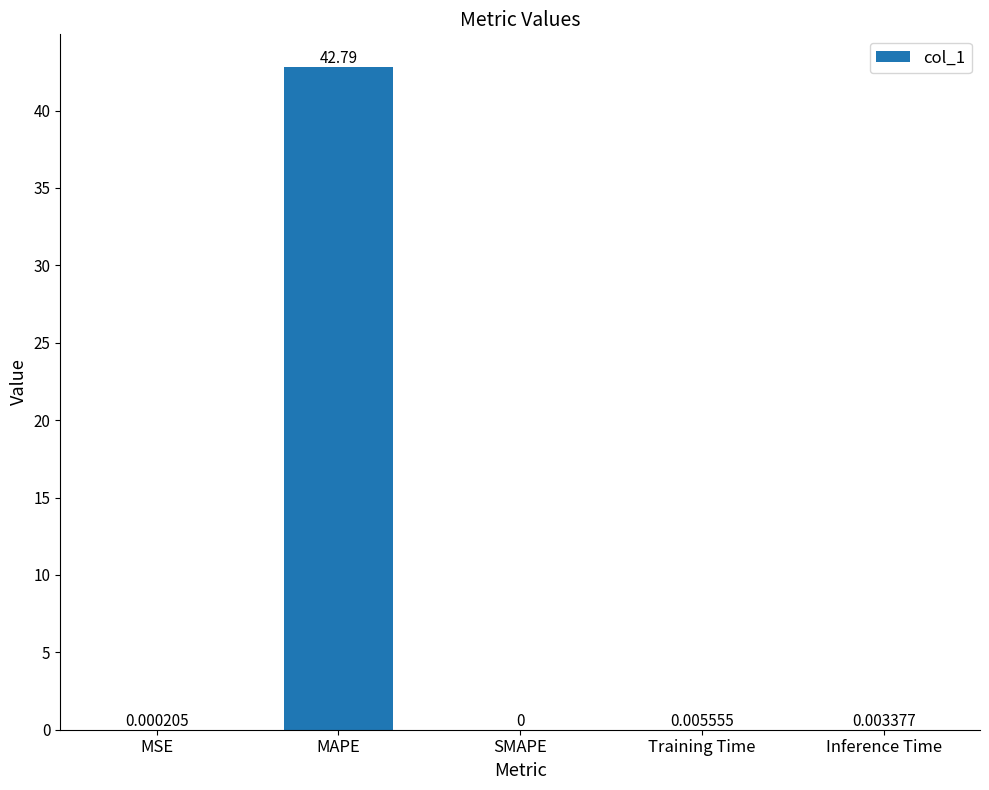

At which category does the chart reach its peak across all series?

MAPE